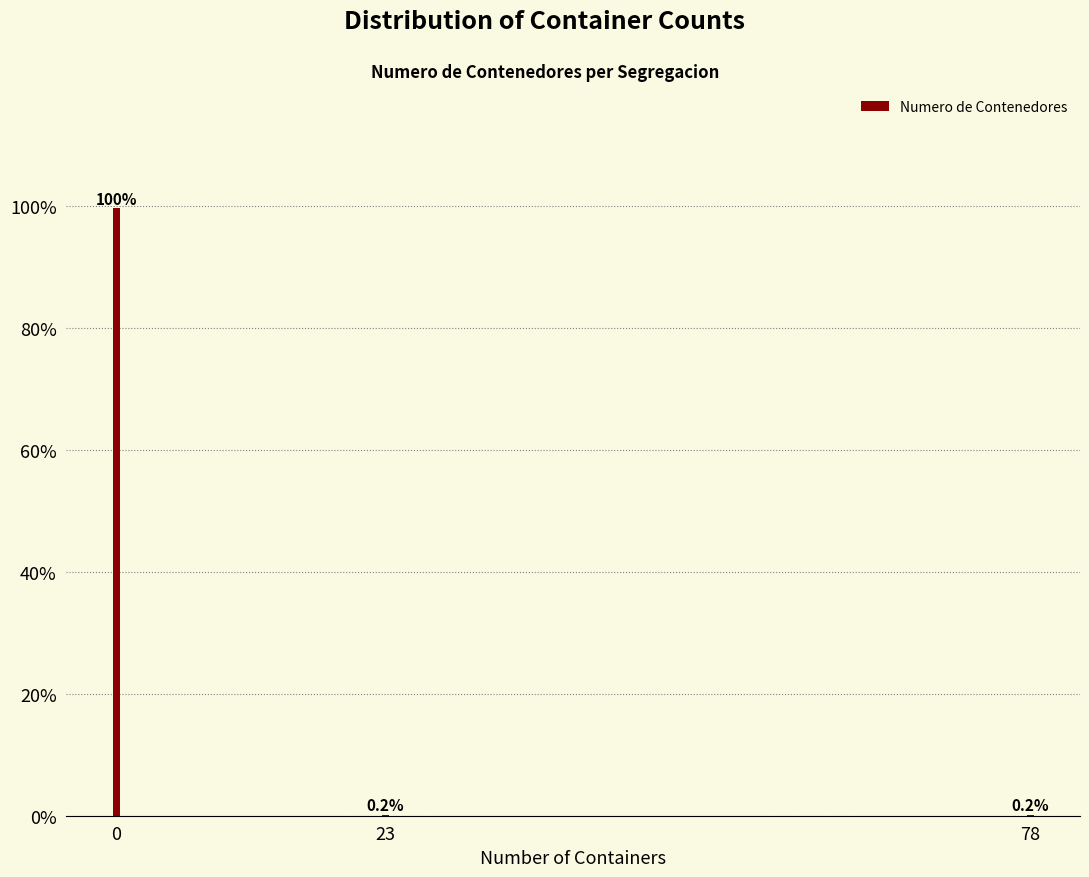

Reading left to right, list all the values displayed in this chart.

0=99.7	23=0.2	78=0.2